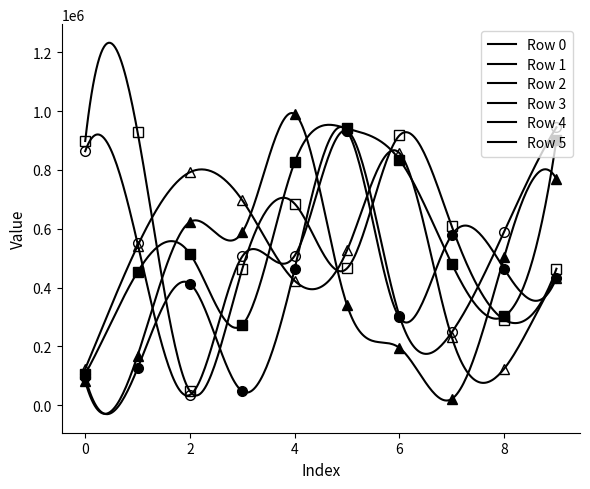

Reading left to right, extract all data points from this chart.

Row 0: 0=95157	1=125564	2=413136	3=47831	4=463899	5=932678	6=298790	7=578798	8=464297	9=432936
Row 1: 0=864103	1=550188	2=35369	3=506102	4=508434	5=932815	6=305011	7=247911	8=589834	9=945113
Row 2: 0=106440	1=453293	2=515100	3=273543	4=826588	5=941140	6=835176	7=481517	8=302311	9=902772
Row 3: 0=898570	1=928818	2=47806	3=463977	4=685306	5=465472	6=917325	7=609079	8=291291	9=464267
Row 4: 0=81189	1=168864	2=623177	3=588664	4=990413	5=340844	6=195433	7=21504	8=503005	9=769631
Row 5: 0=124134	1=542201	2=792499	3=697171	4=423273	5=526428	6=857791	7=231836	8=124003	9=433232